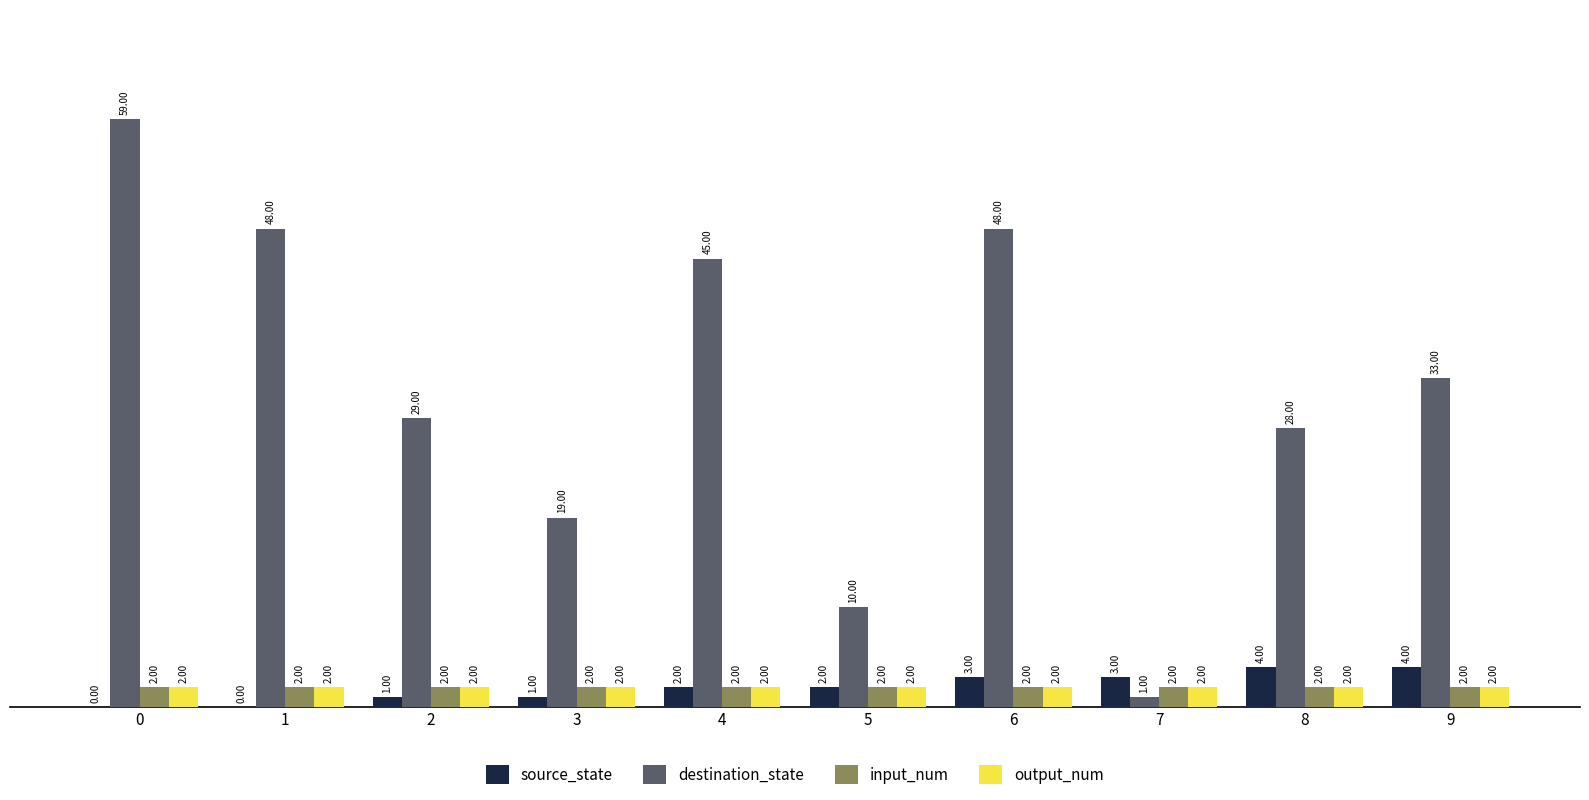

What is the total value across all series at 5?

16